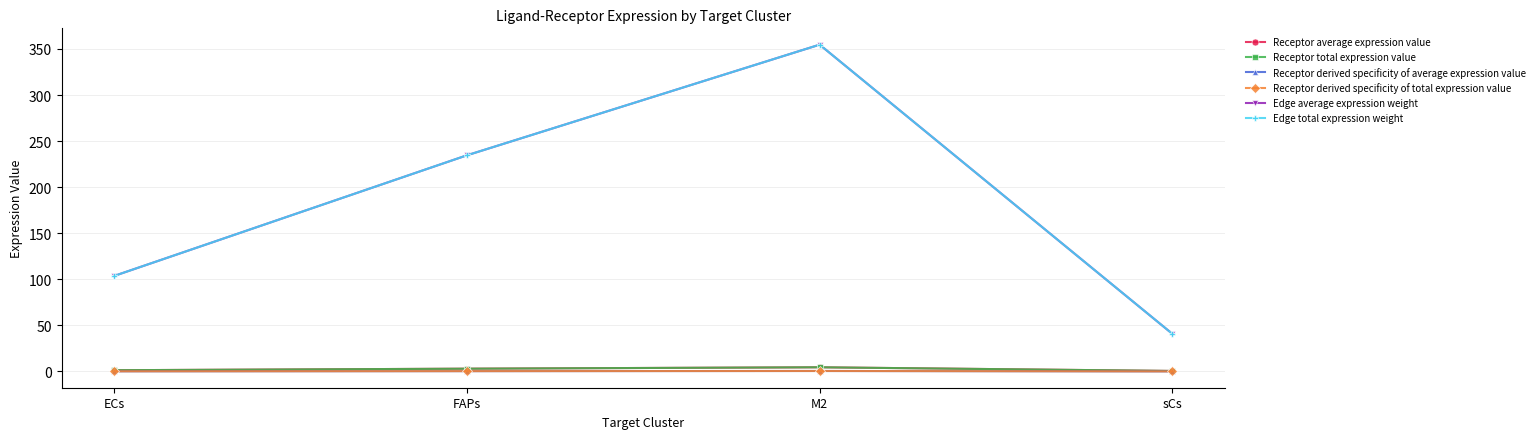

At which category is the sum across all series the highest?

M2